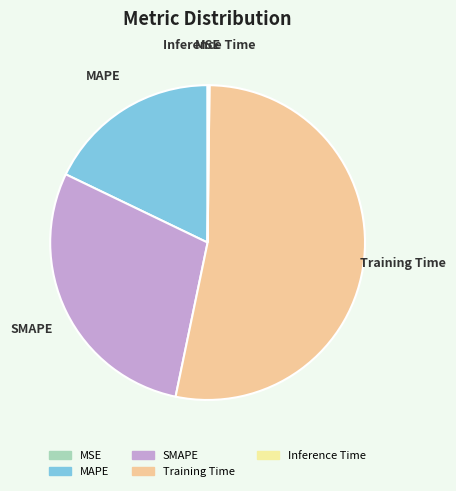

Approximately how many times larger is the value at MAPE compared to Training Time?

0.3